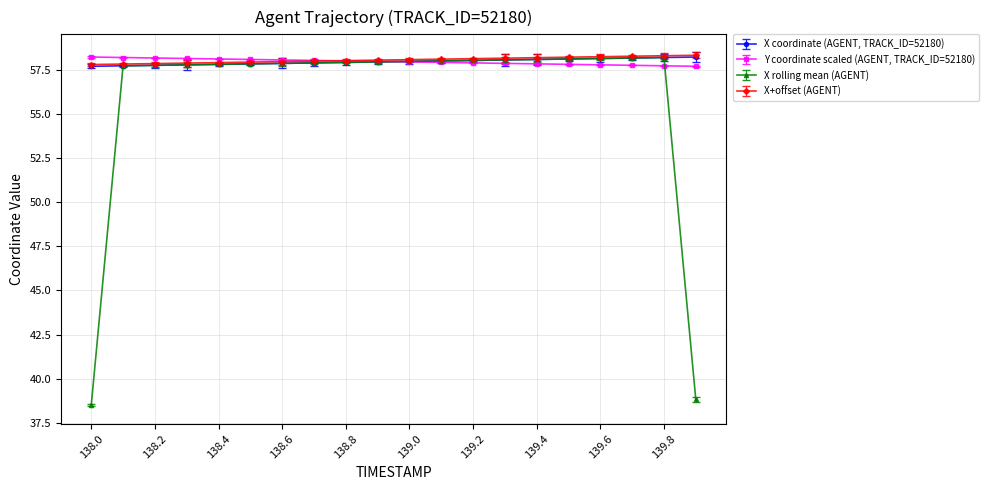

Which series has the widest spread of values?

X rolling mean (AGENT)